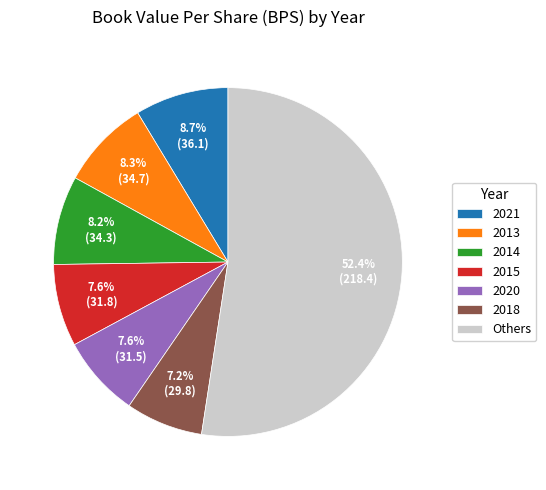

Approximately how many times larger is the value at 2021 compared to 2020?

1.1